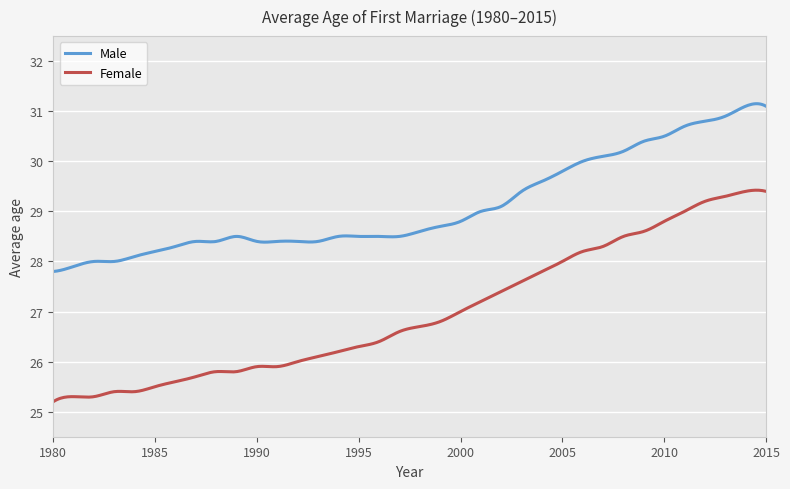

What is the maximum value shown in the chart?

31.2